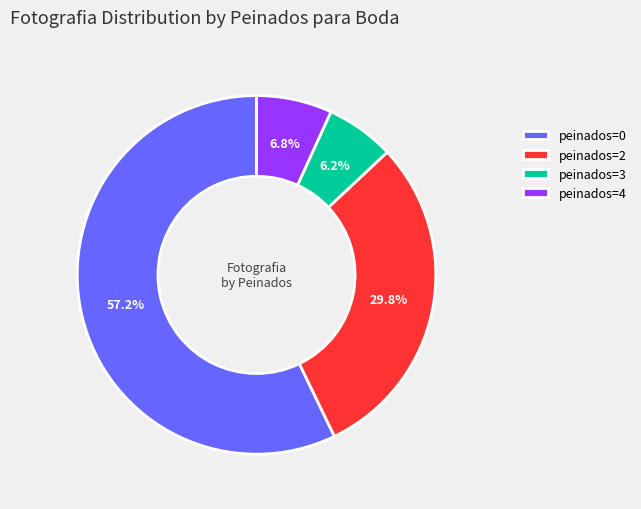

What is the total percentage of peinados=0 and peinados=4?

64.0%